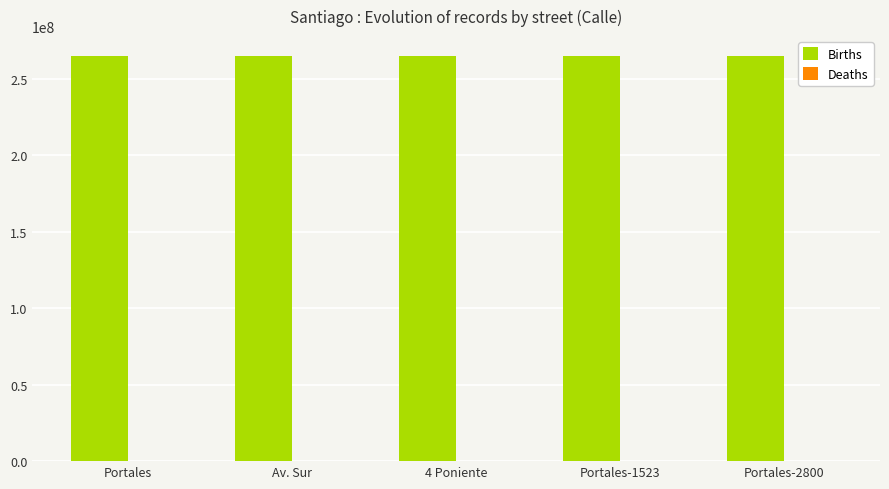

Which series has the largest total across all categories?

Births